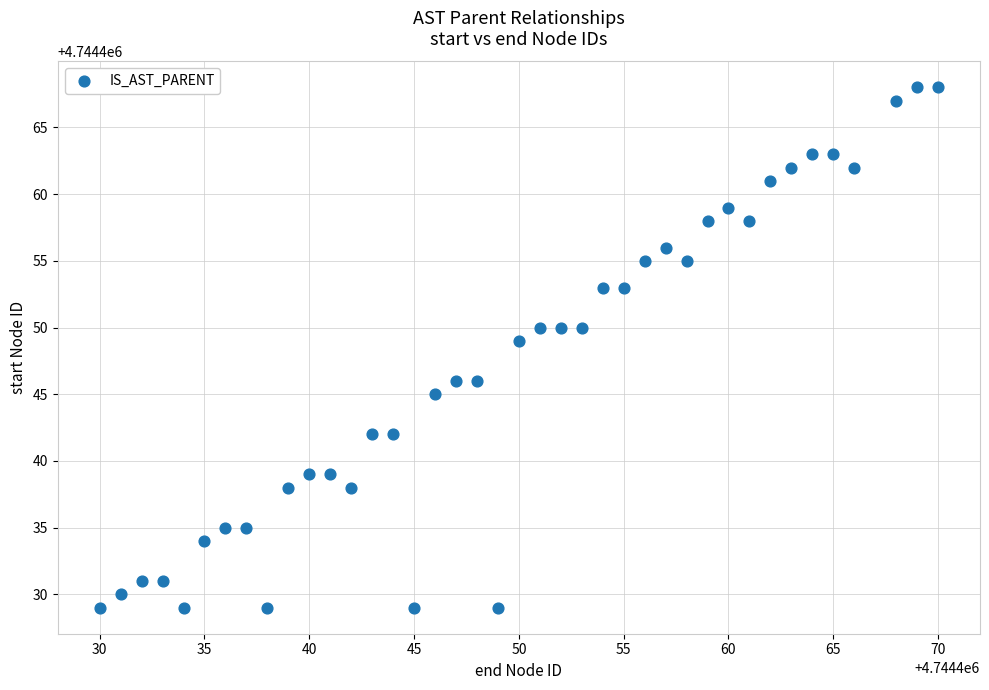

What Y value in the scatter plot is closest to 4744448?

4744449